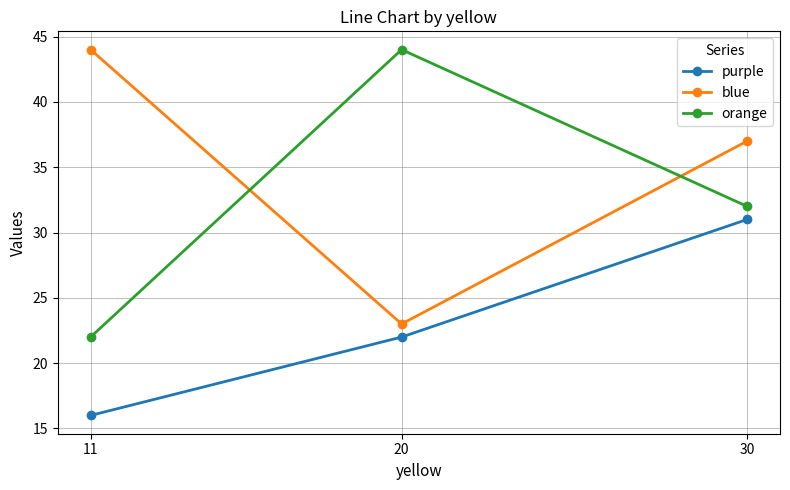

How many categories are shown in the chart?

3